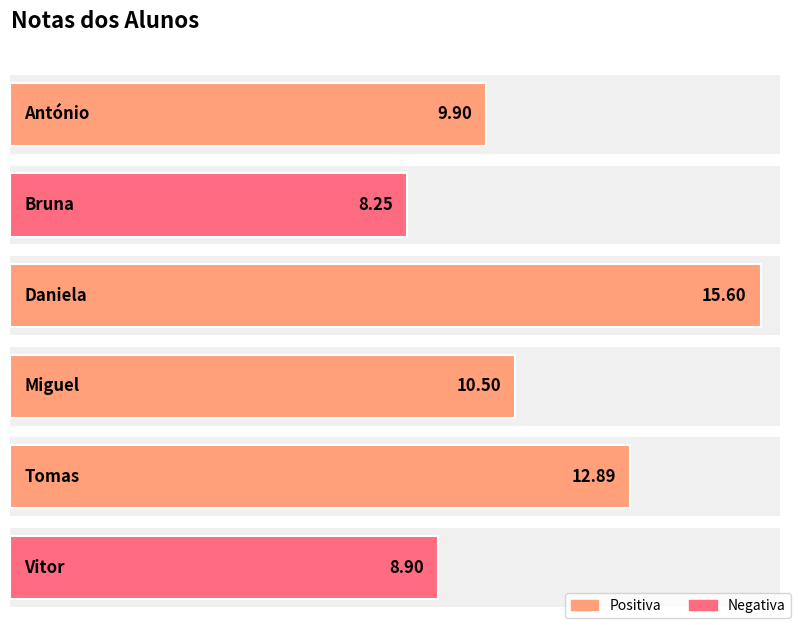

Approximately how many times larger is the value at Daniela compared to Vitor?

1.8